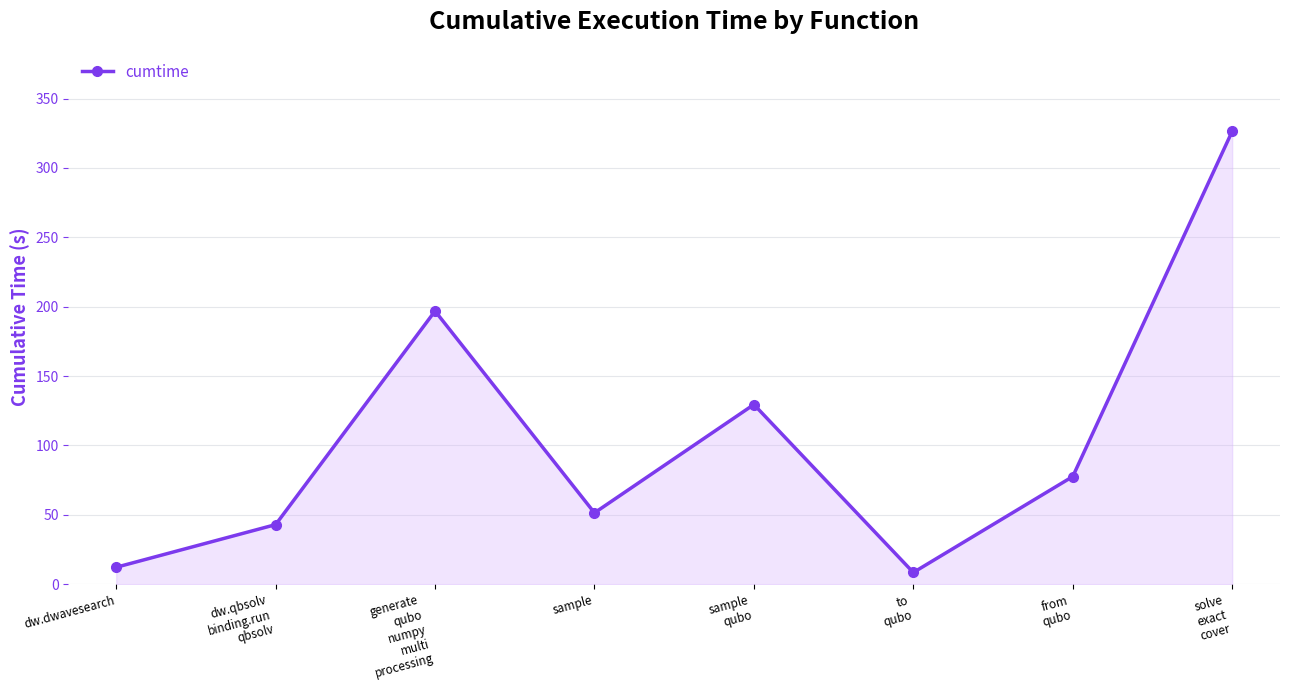

At which category does the data reach its first local peak?

generate
qubo
numpy
multi
processing